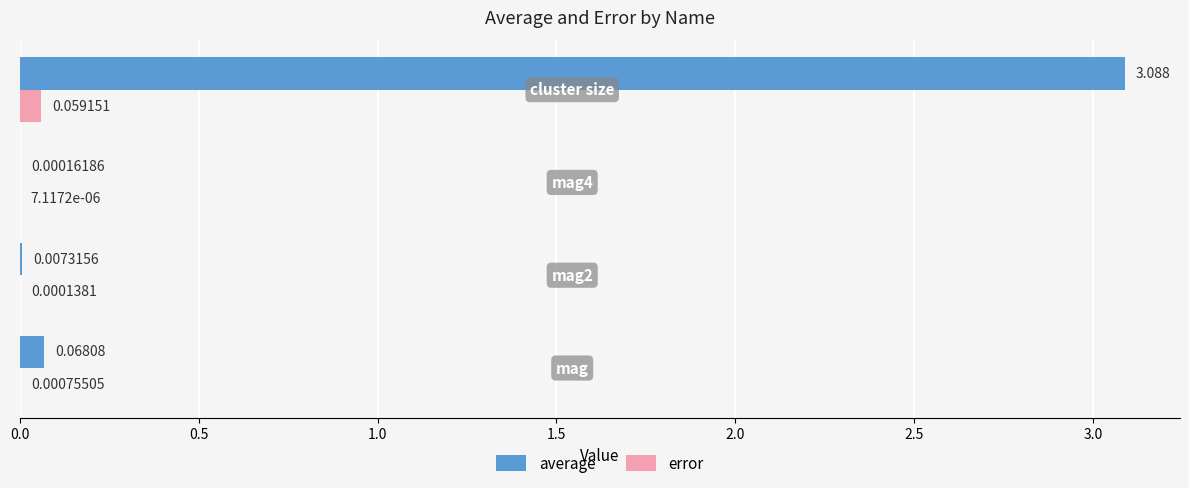

What is the average value of the average series?

0.8